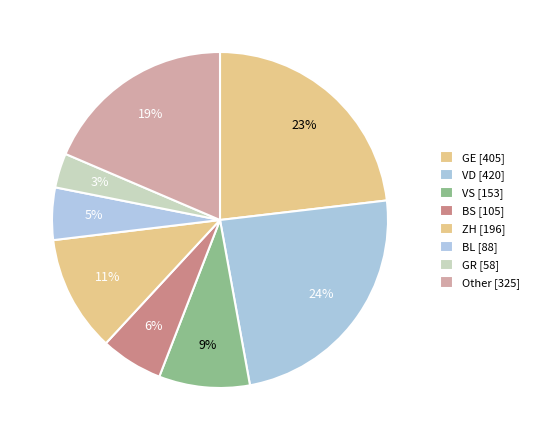

Does any single category account for the majority?

No